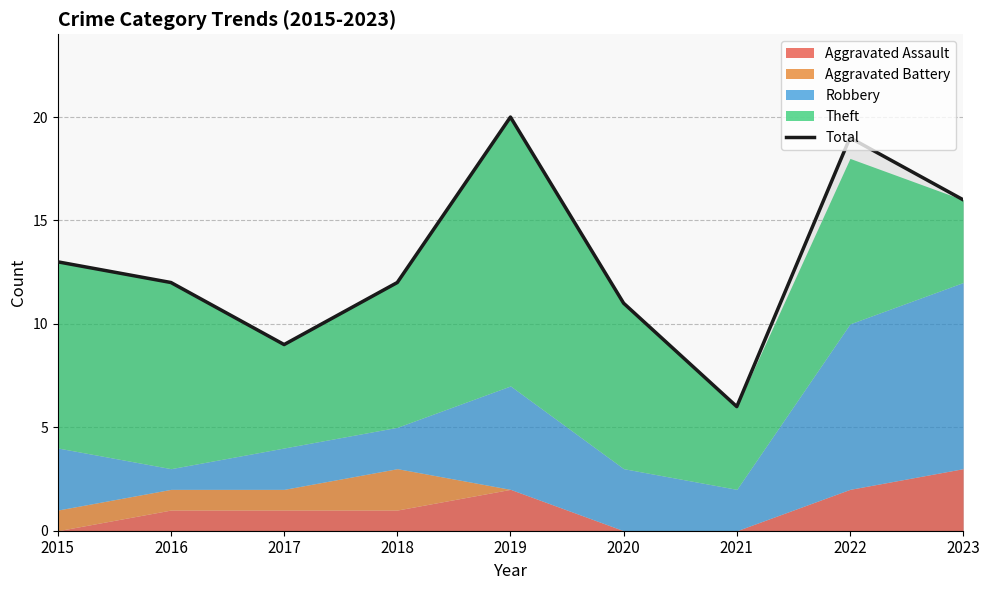

Is it true that the value at 2023 is 16?

True